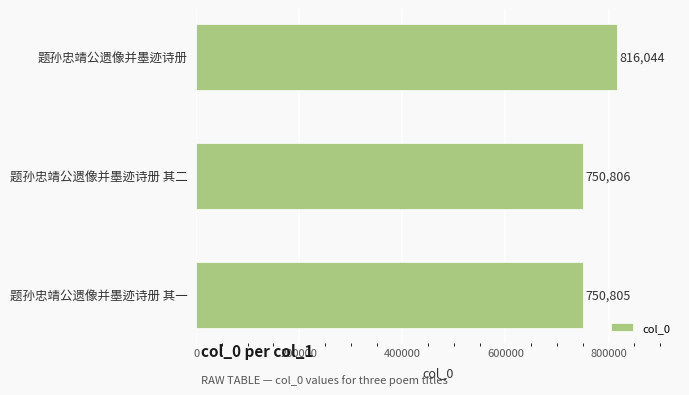

Reading bottom to top, transcribe all the data shown in this chart.

题孙忠靖公遗像并墨迹诗册 其一=750805	题孙忠靖公遗像并墨迹诗册 其二=750806	题孙忠靖公遗像并墨迹诗册=816044